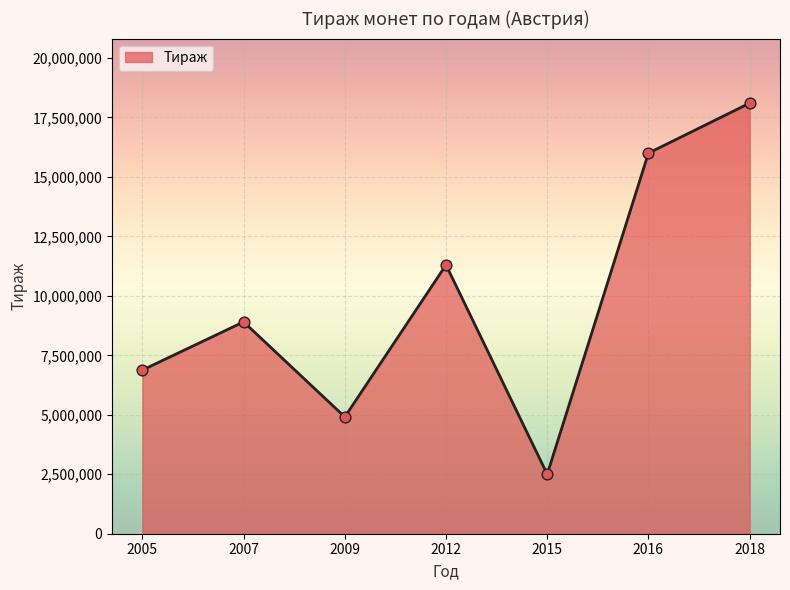

Approximately how many times larger is the value at 2016 compared to 2012?

1.4